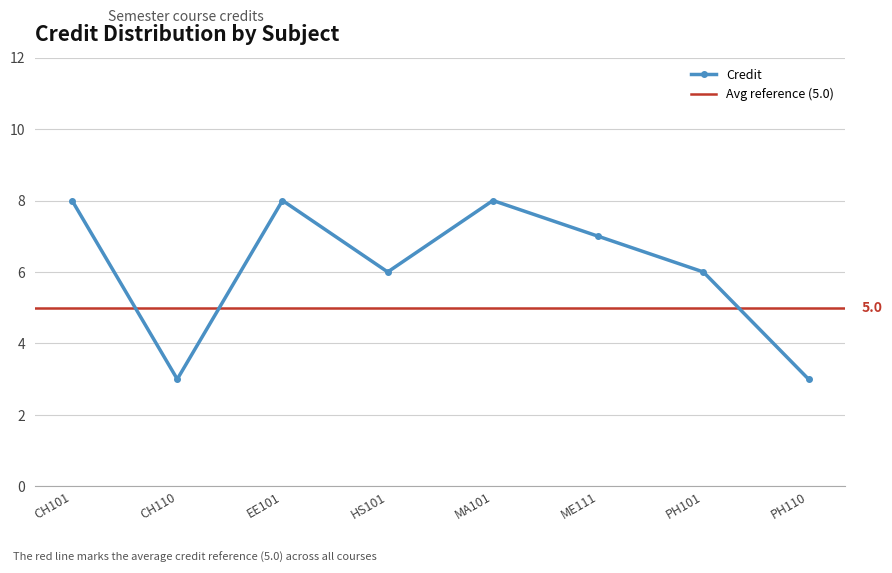

What is the minimum value shown in the chart?

3